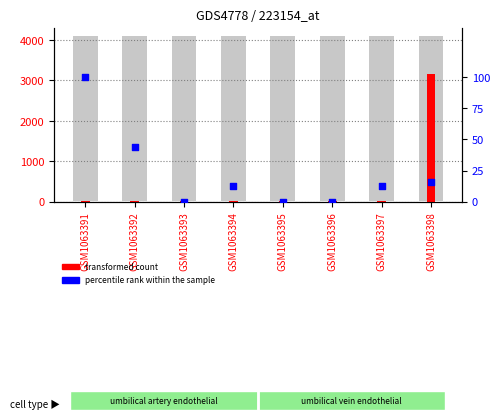

At how many categories does at least one series exceed 3107?

1